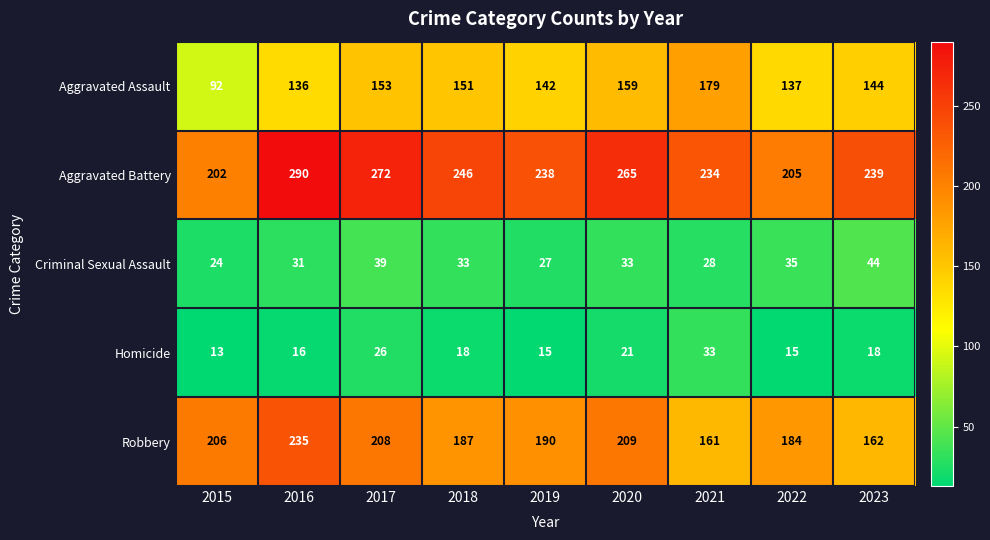

Rank the series at 2015 from lowest to highest value.

Homicide, Criminal Sexual Assault, Aggravated Assault, Aggravated Battery, Robbery